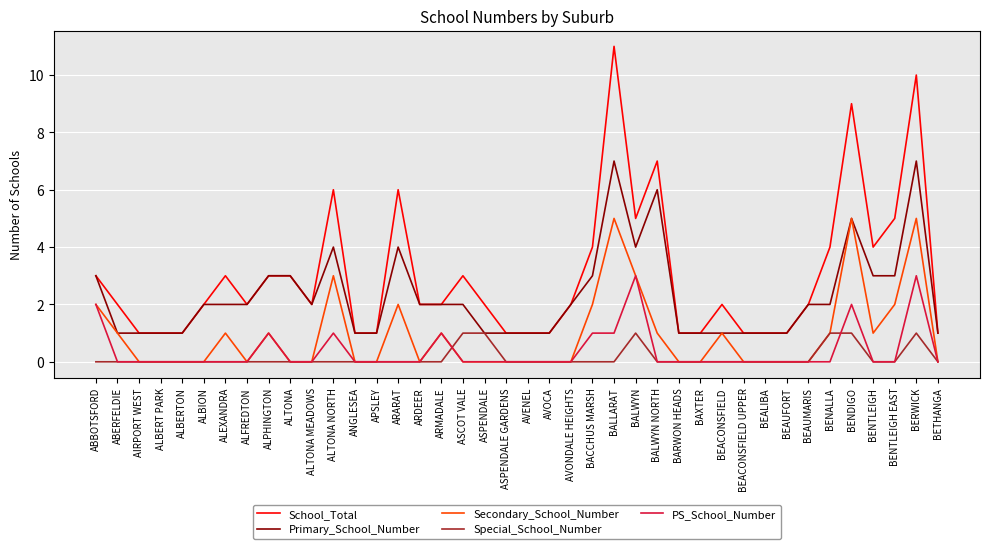

At which category is the sum across all series the highest?

BERWICK